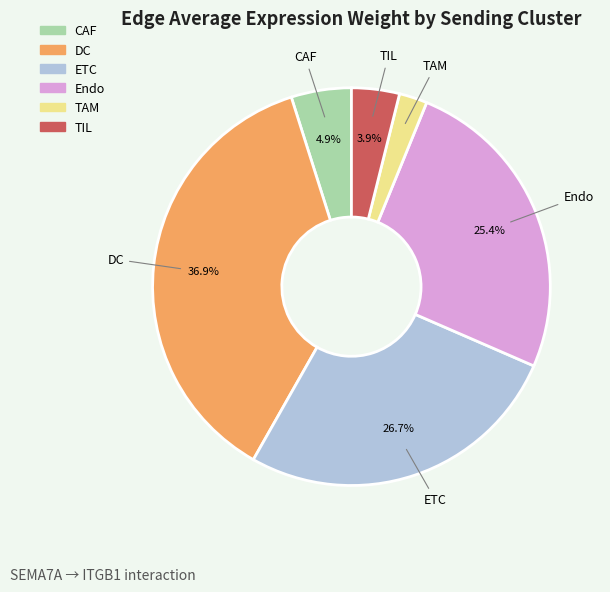

What percentage is the CAF slice, to the nearest percent?

5%